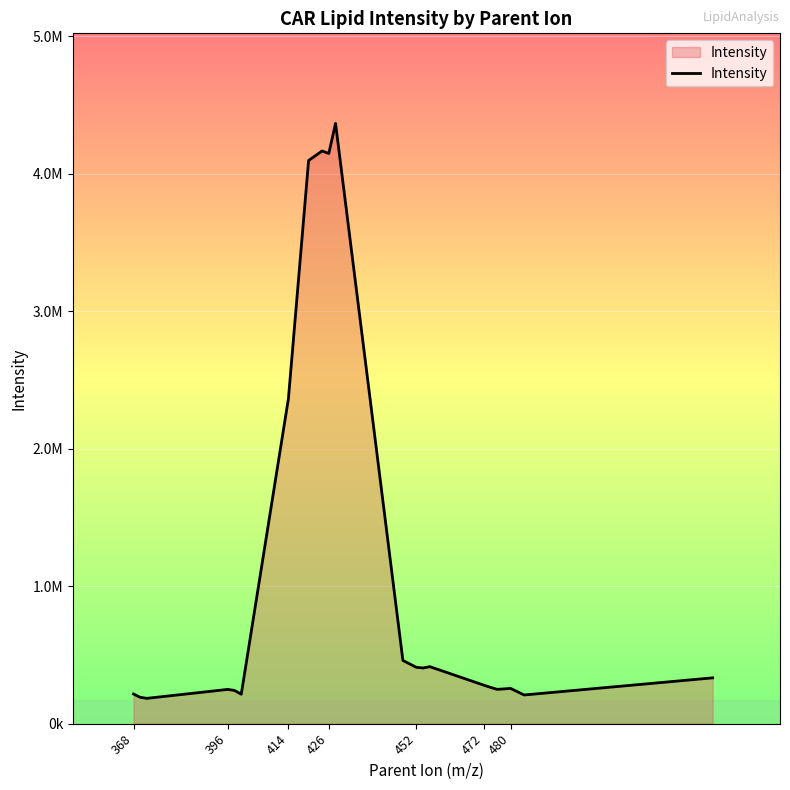

What is the average value?

1129396.2